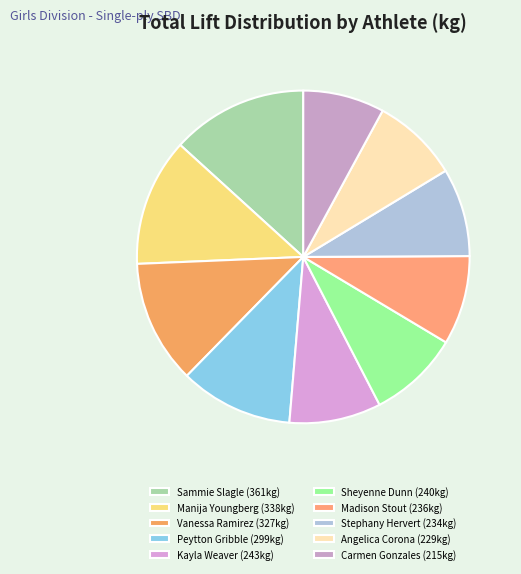

Count the number of slices in the pie.

10